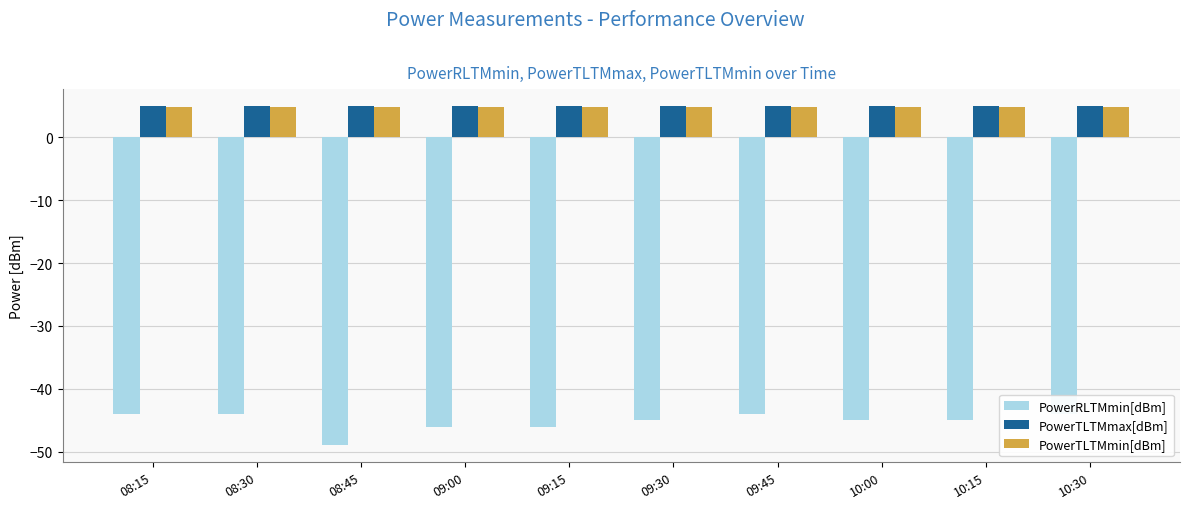

Which series has the largest total across all categories?

PowerTLTMmax[dBm]